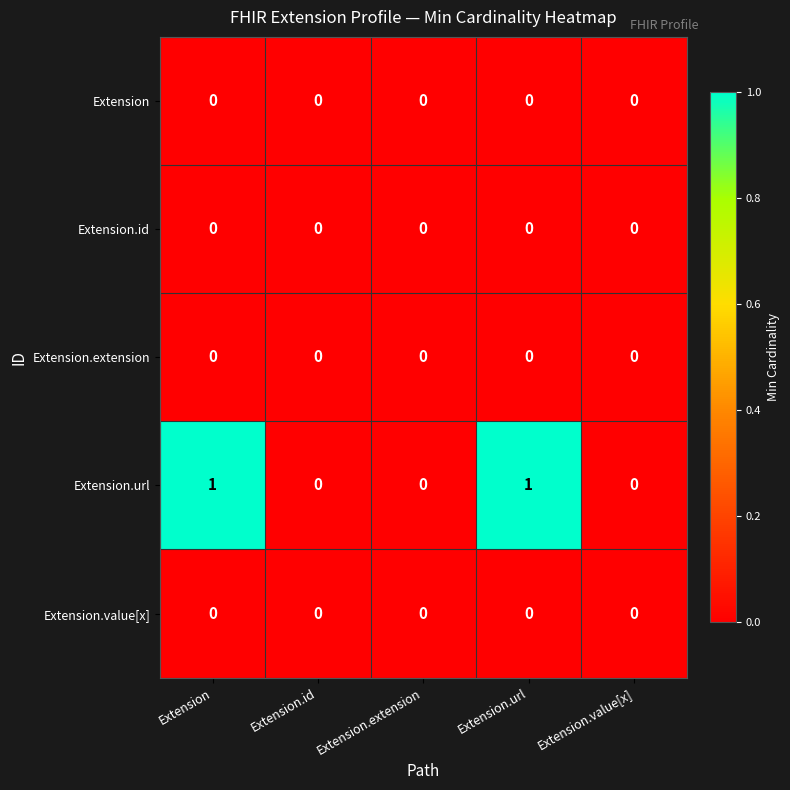

The Extension.id series shows 0 at Extension.url. True or false?

True